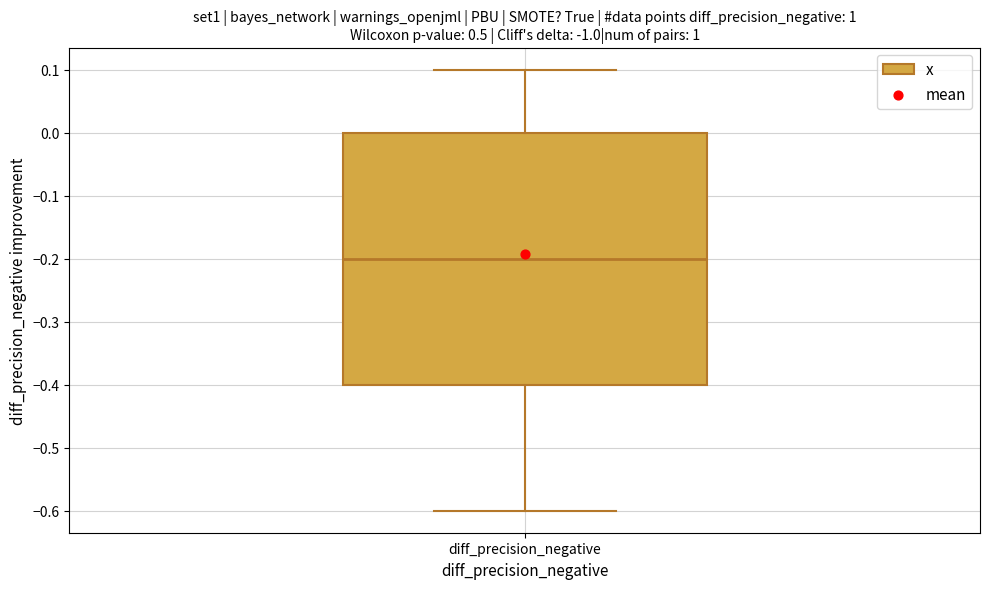

Transcribe this box plot: give where the median line is, the range the box spans, and where the two whiskers end, as read against the y-axis. The values are not printed on the chart, so give them approximately, as read against the axis.

median -0.2, box -0.4 to 0.0, whiskers -0.6 to 0.1